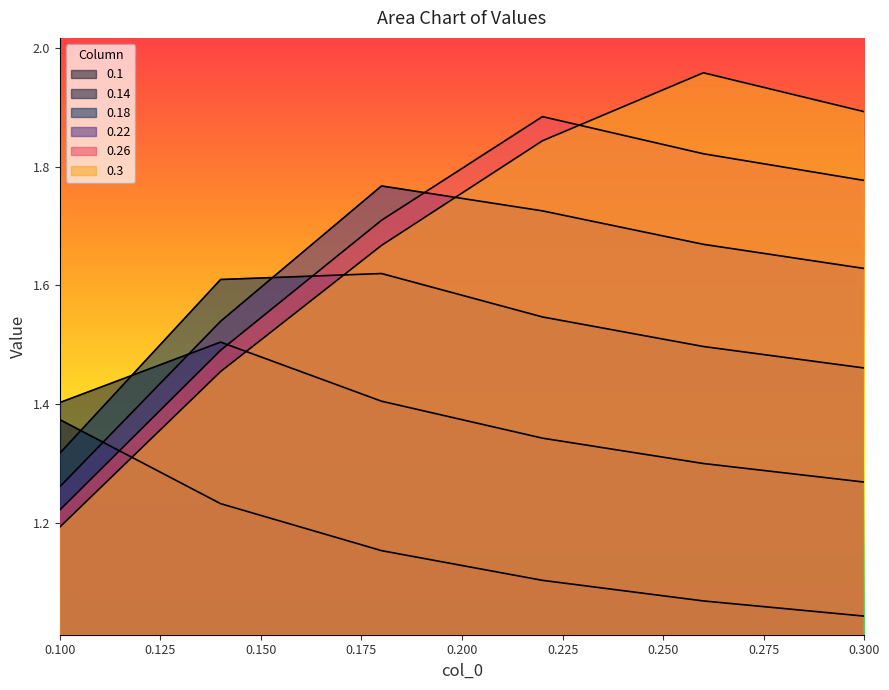

What is the value of the 0.1 point at the 6th from the left?

1.0